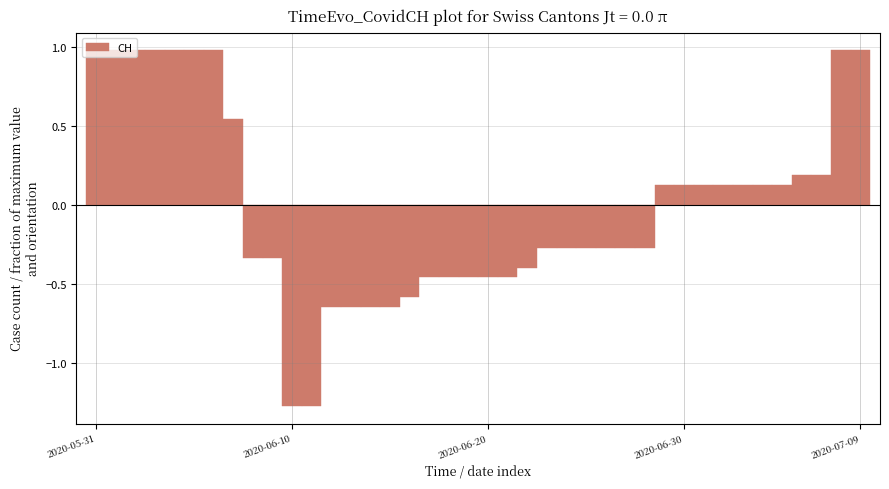

Where does the data first go above 0?

2020-05-31